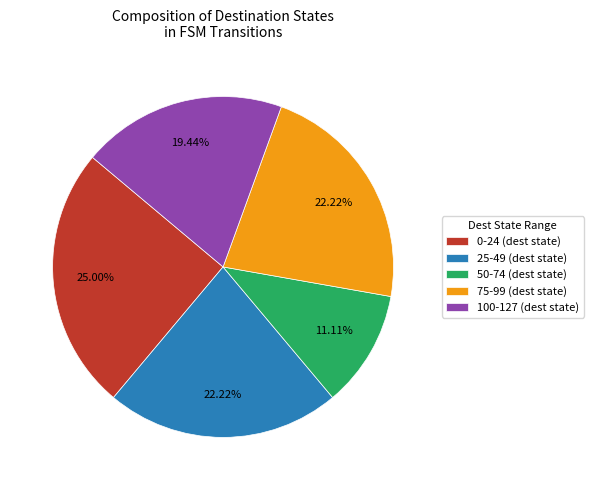

How many segments does this pie chart have?

5